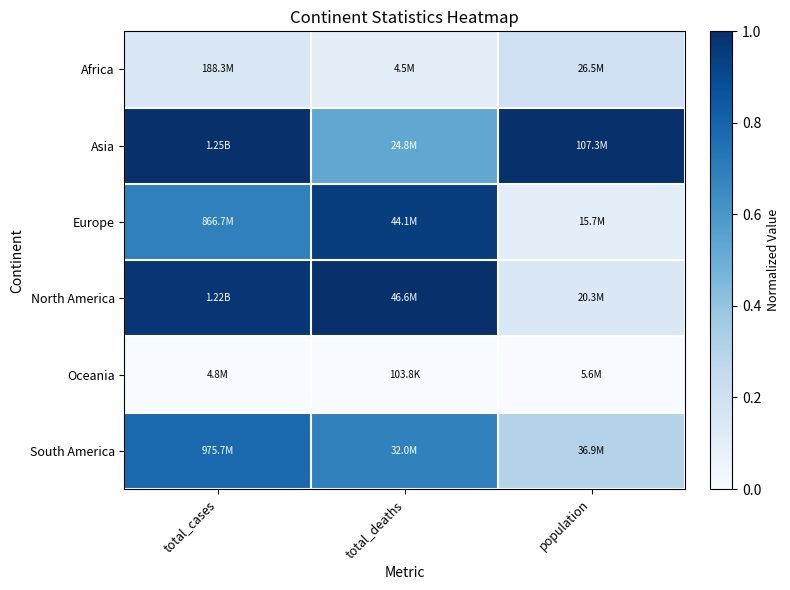

At which category does the chart reach its peak across all series?

total_cases